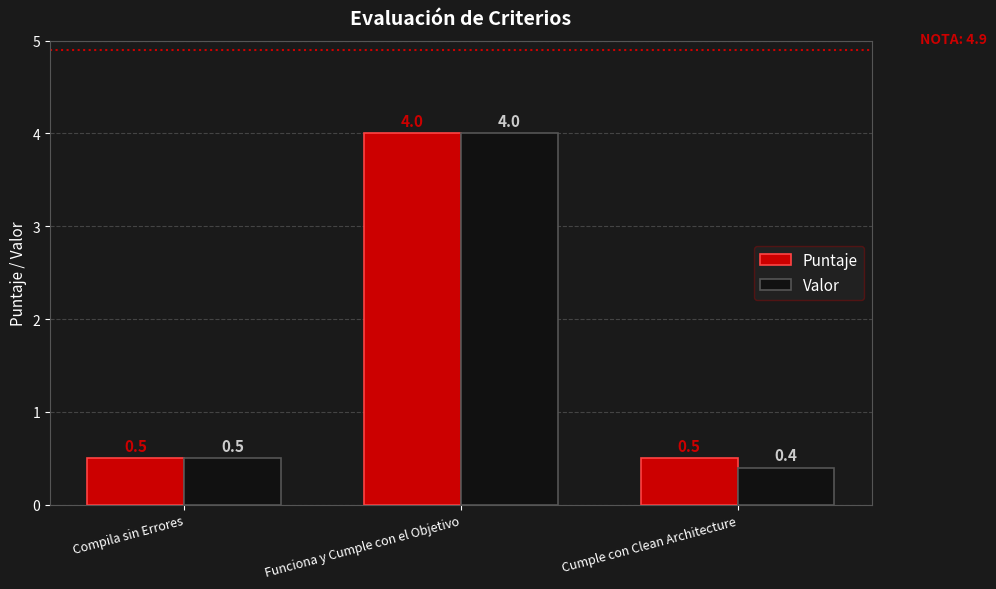

Does the chart contain any negative values?

No